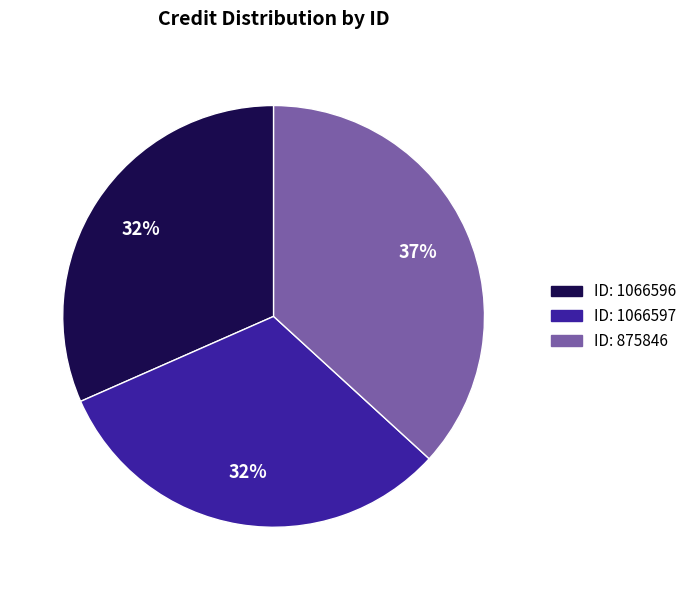

Count the number of slices in the pie.

3